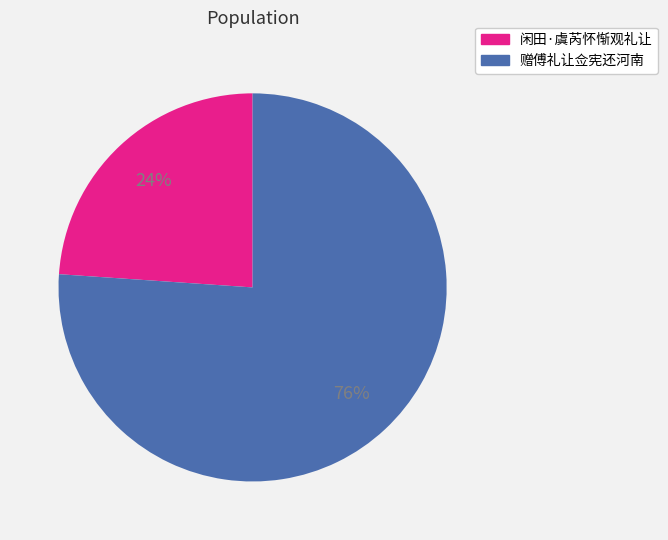

Which has a higher value, 76% or 24%?

76%